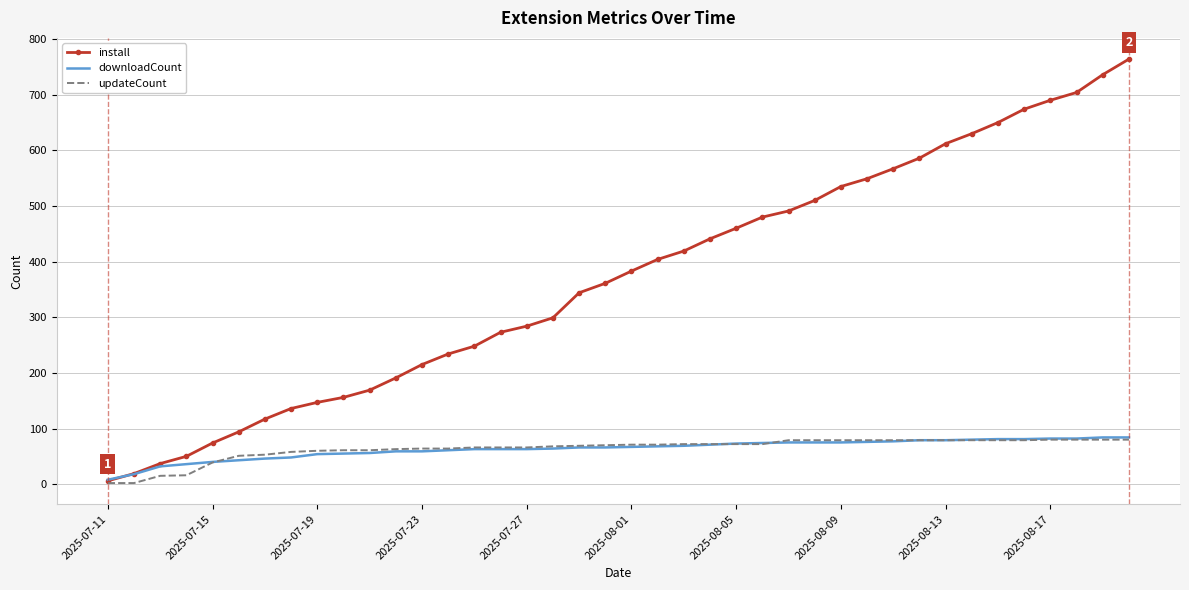

How many values in the install series are below 383?

20